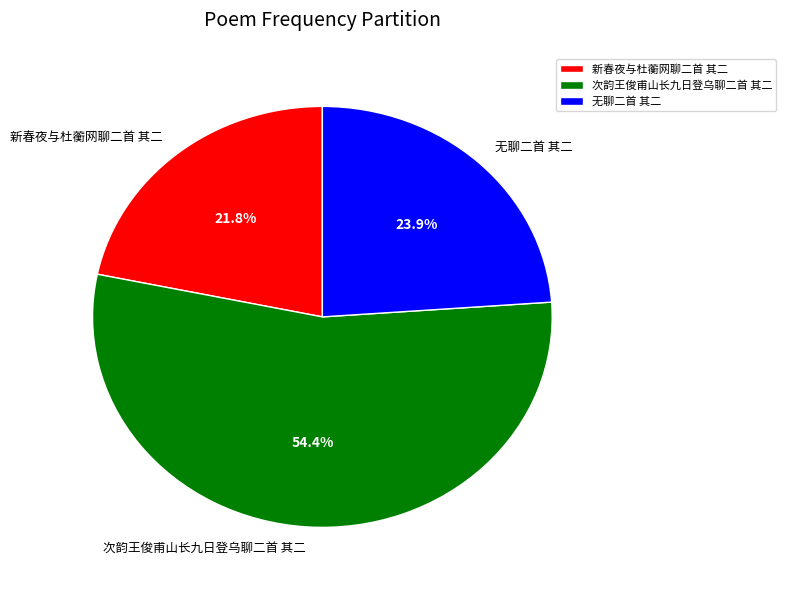

Which slice represents more than half of the pie?

次韵王俊甫山长九日登乌聊二首 其二